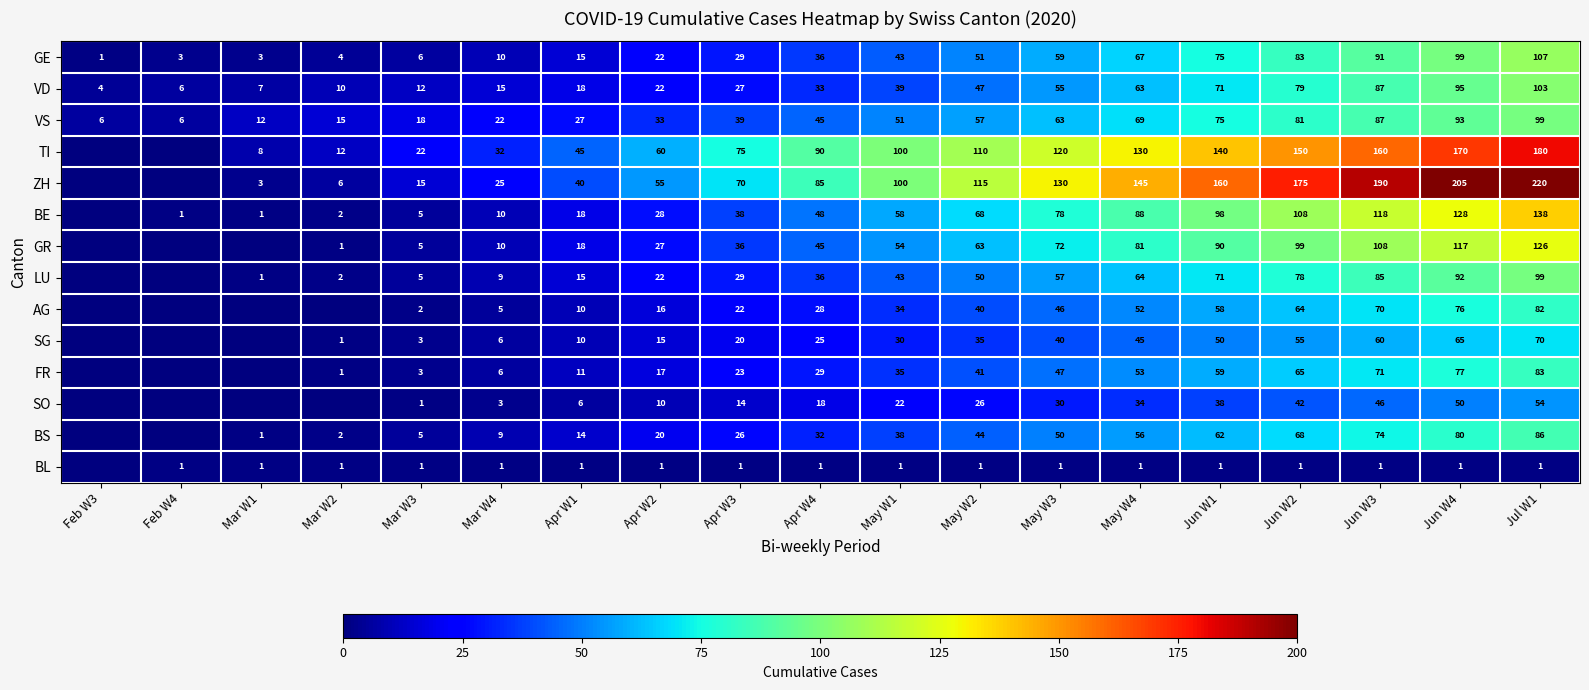

What is the total value across all series at May W4?

948